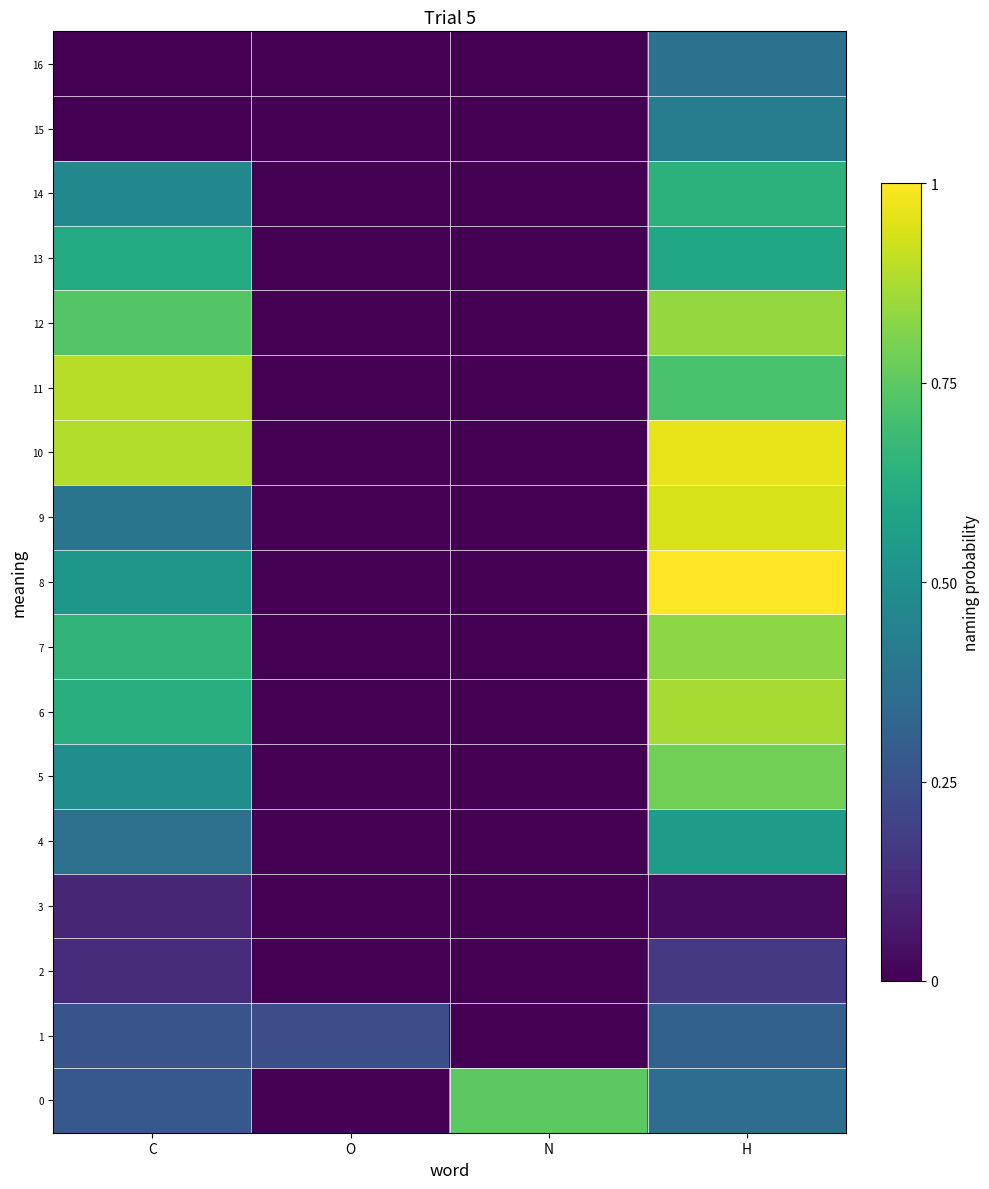

At which category is the sum across all series the highest?

H